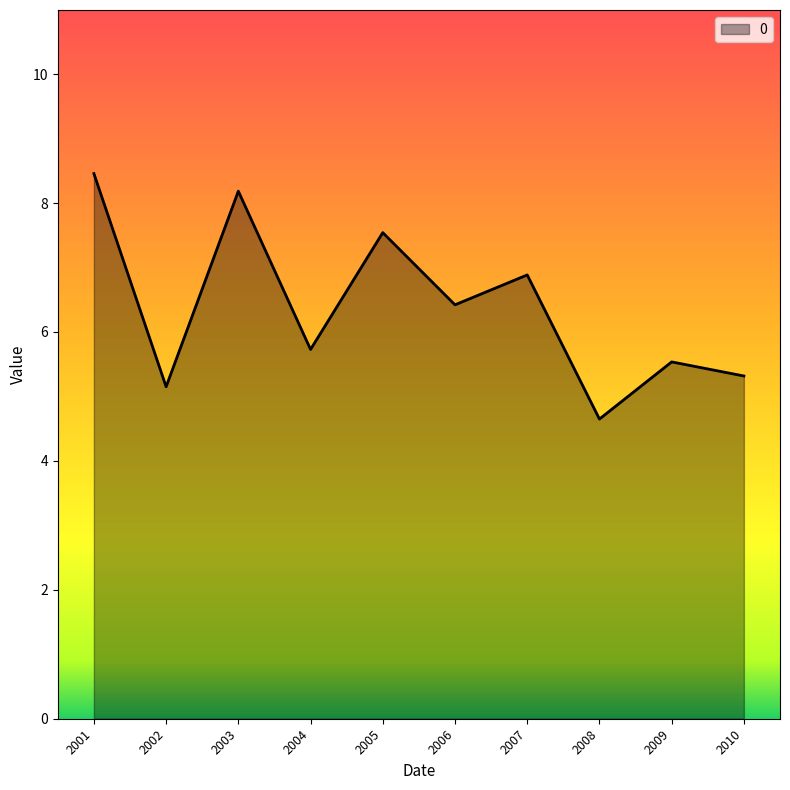

Where does the data first go above 6?

2001